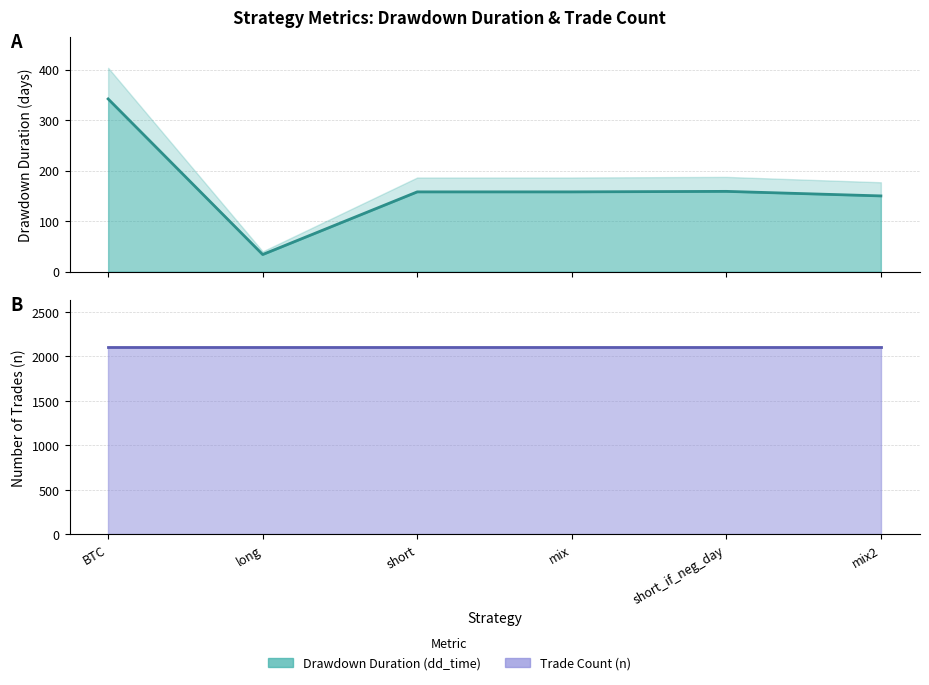

Where is the data nearest to the value 188?

short_if_neg_day